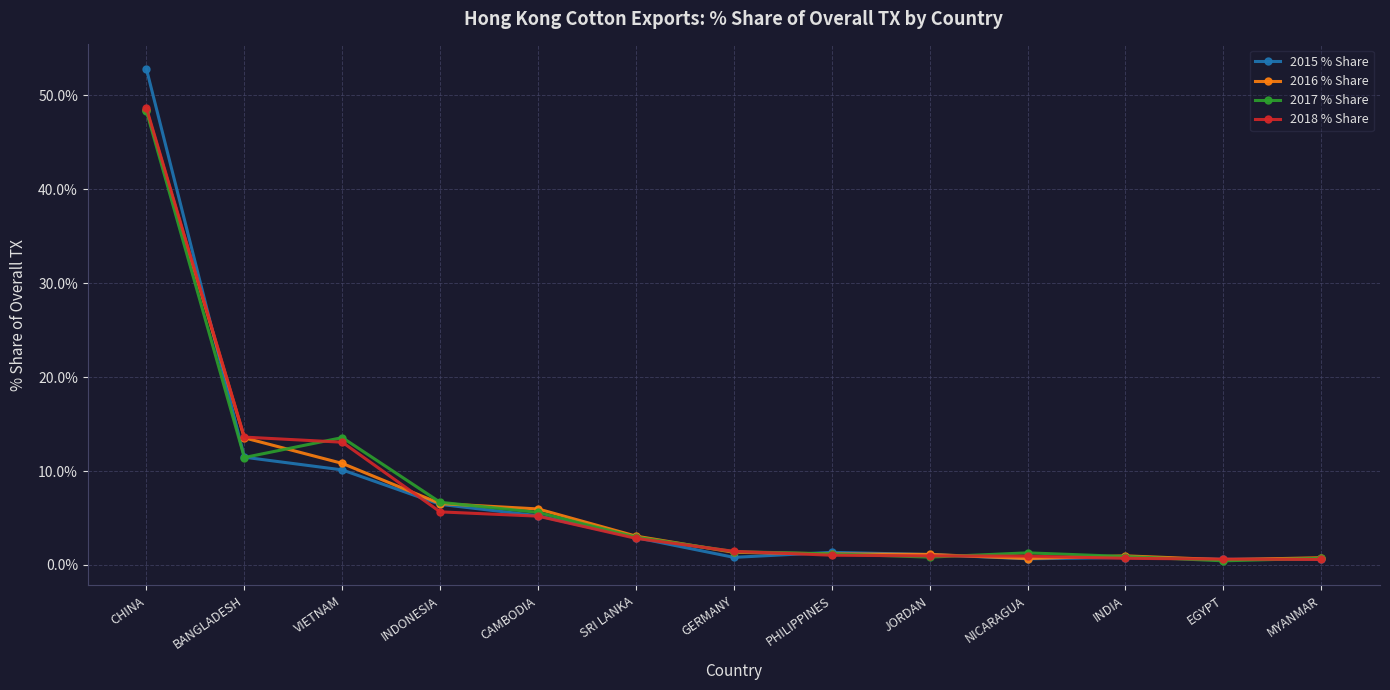

What is the greatest value displayed?

52.8